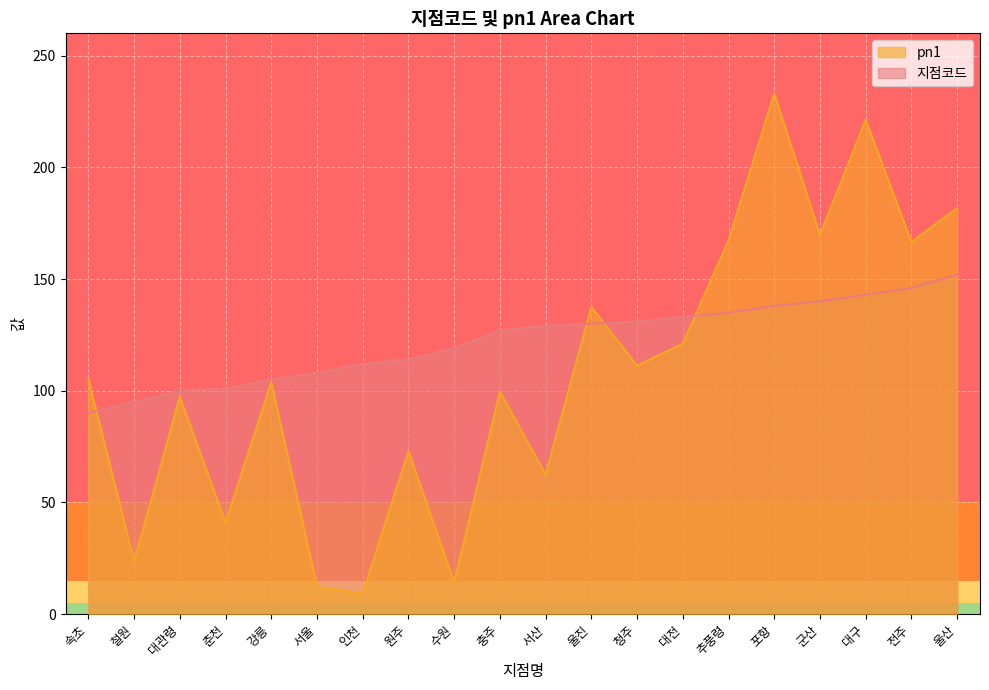

Does the chart display data point markers on the line(s)?

No